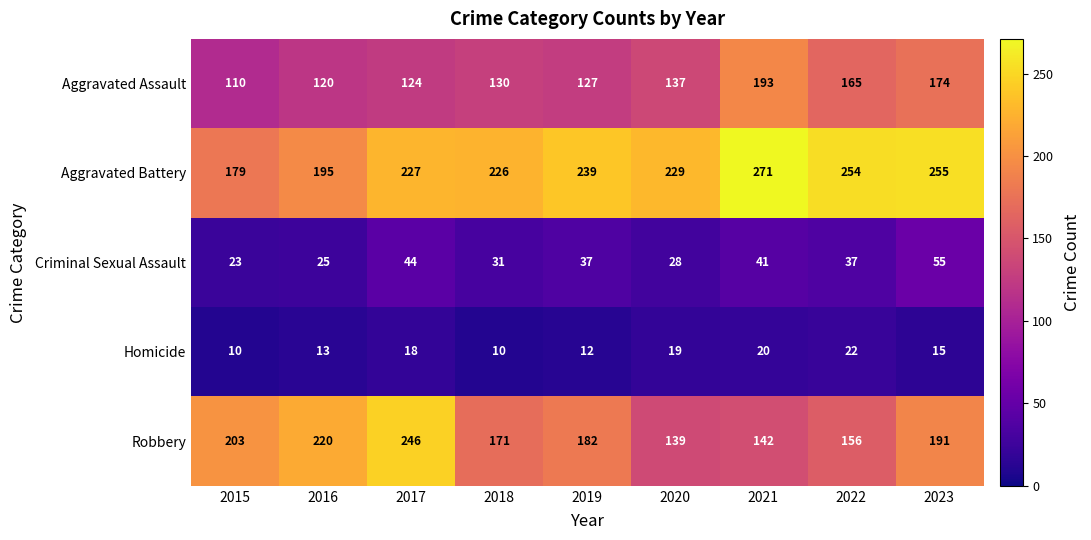

What is the average value of the Homicide series?

15